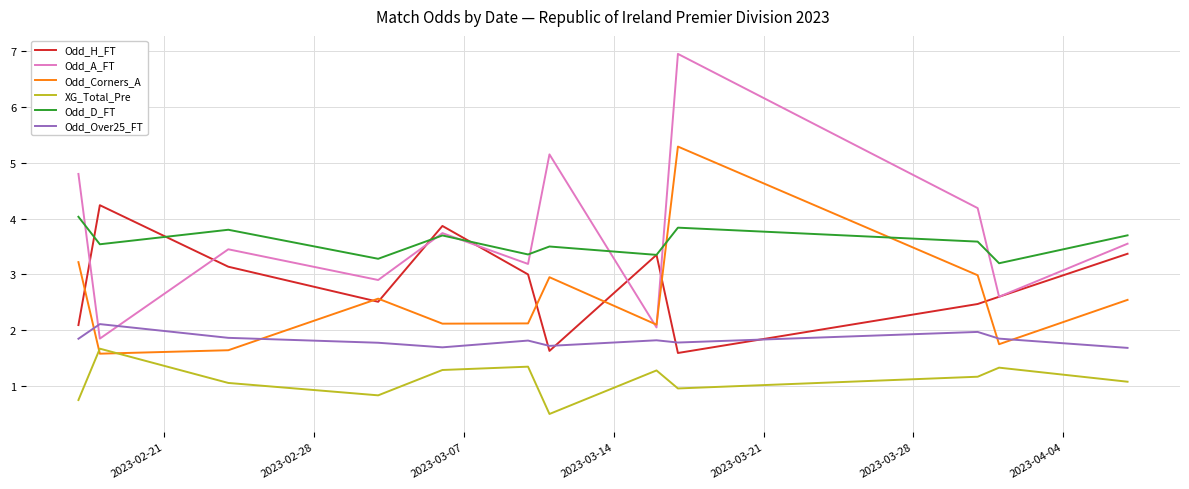

What are all the series names shown in the legend?

Odd_H_FT, Odd_A_FT, Odd_Corners_A, XG_Total_Pre, Odd_D_FT, Odd_Over25_FT